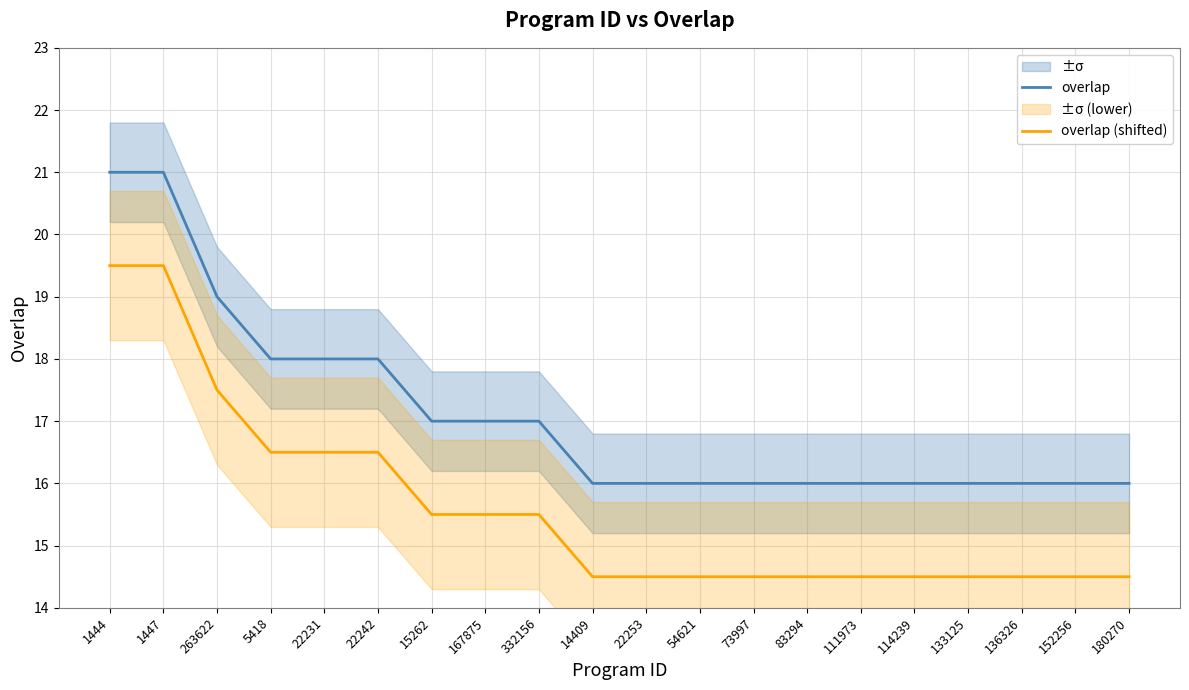

At which category is the sum across all series the highest?

1444